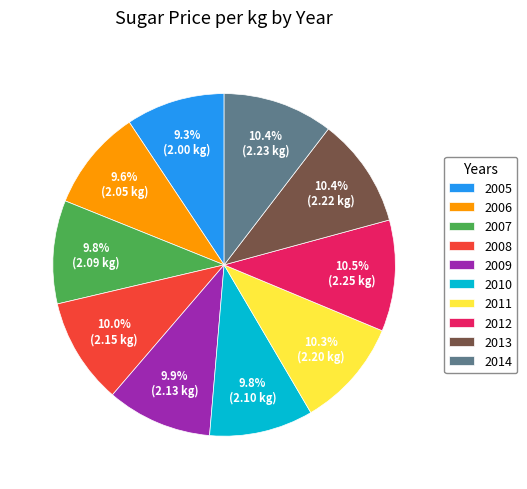

The 2005 slice represents 22% of the pie. True or false?

False